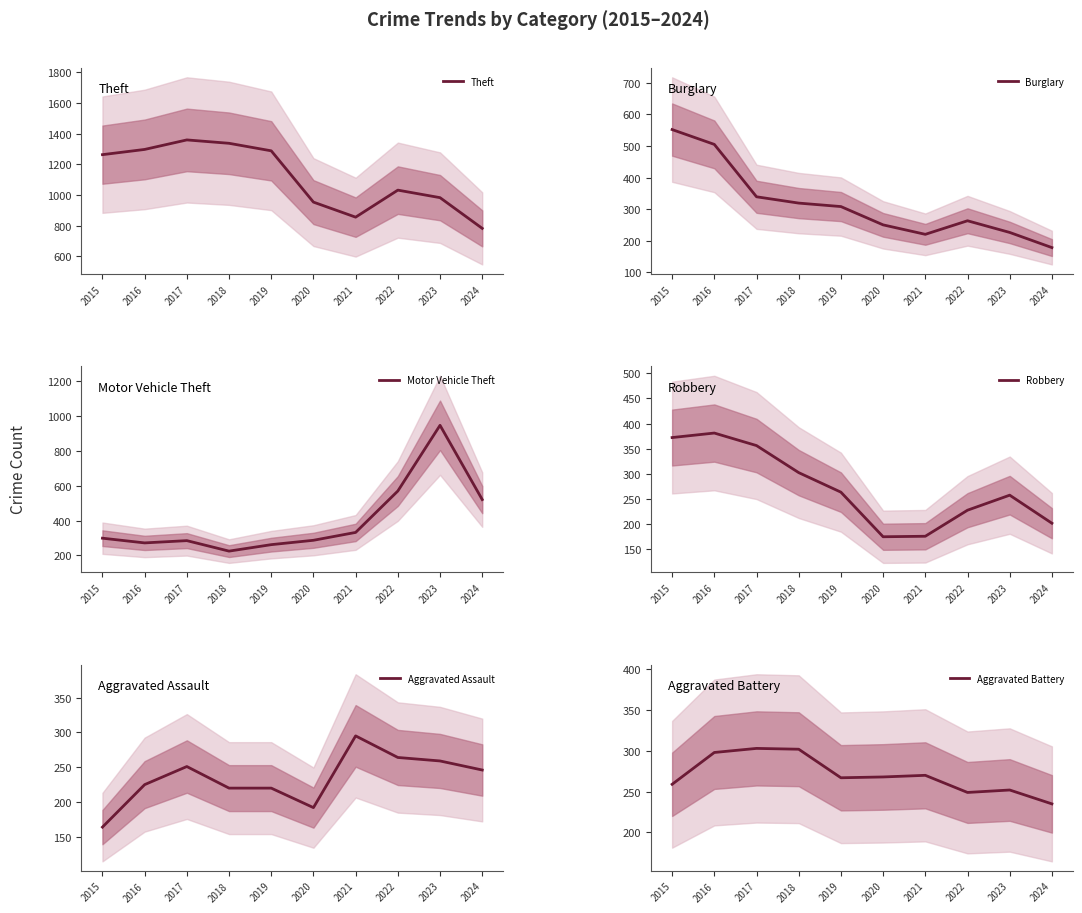

Between which two adjacent categories do Robbery and Burglary first intersect?

2016 and 2017